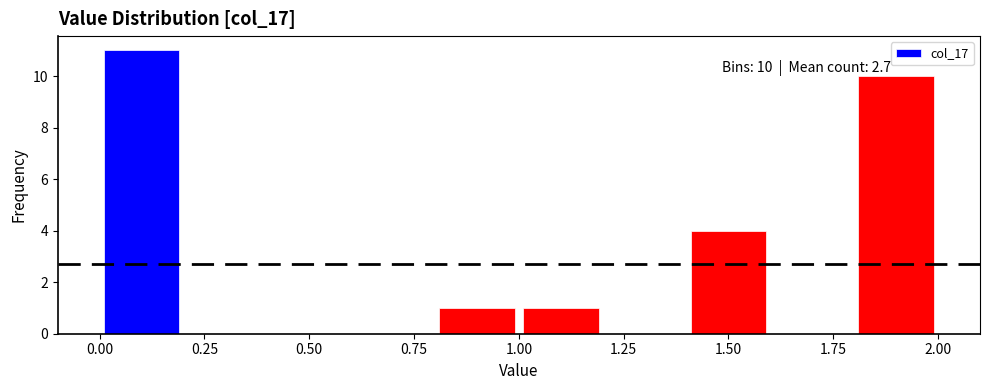

Which range on the x-axis has the tallest bar?

0.0 to 0.2